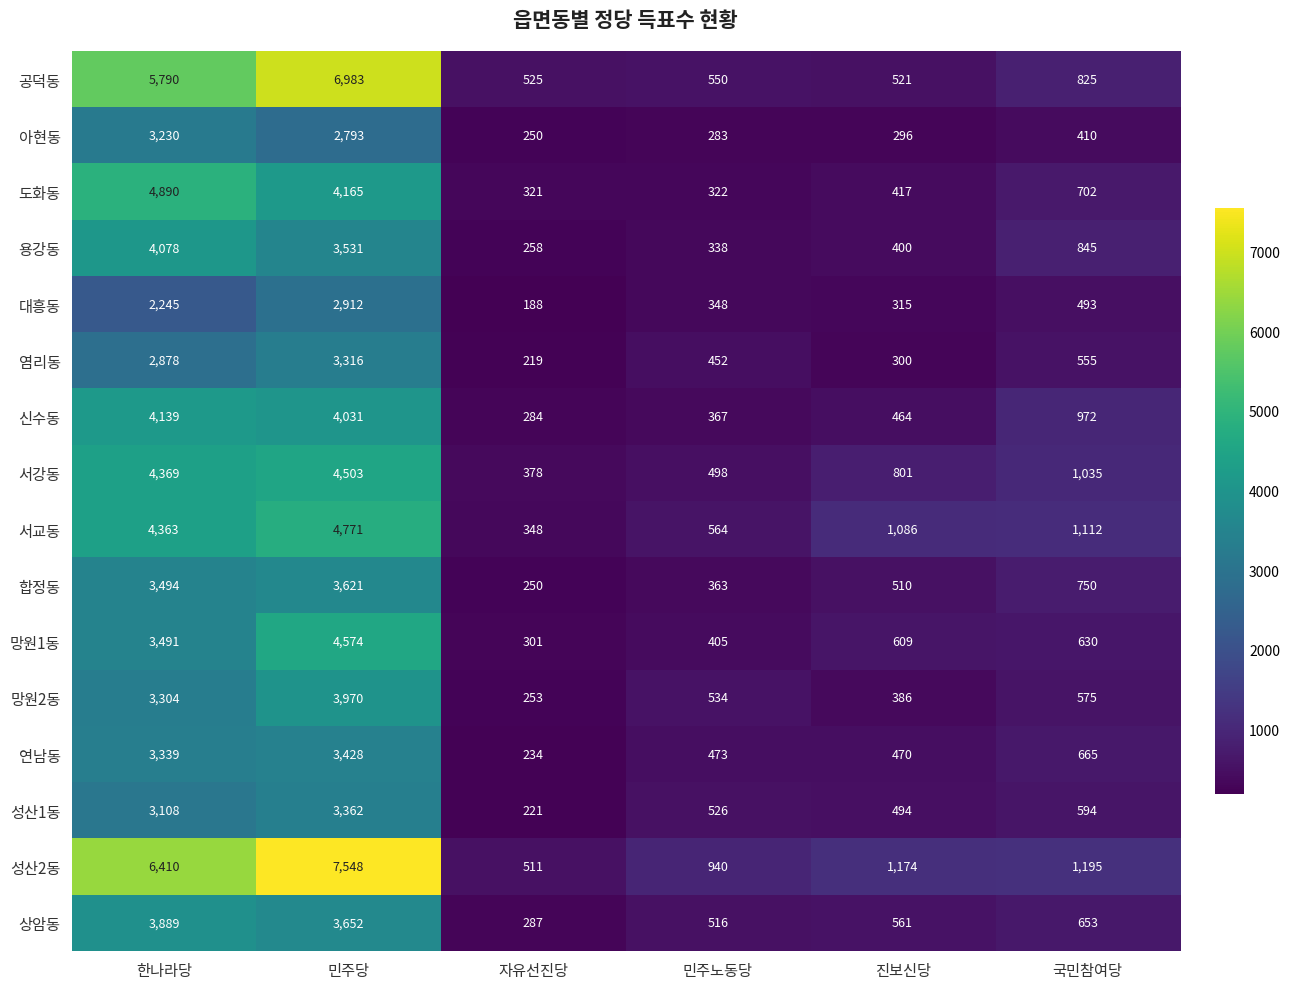

What is the total value across all series at 민주노동당?

7479